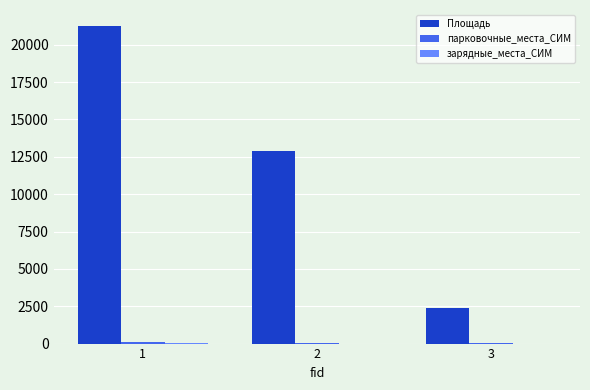

What is the greatest value displayed?

21261